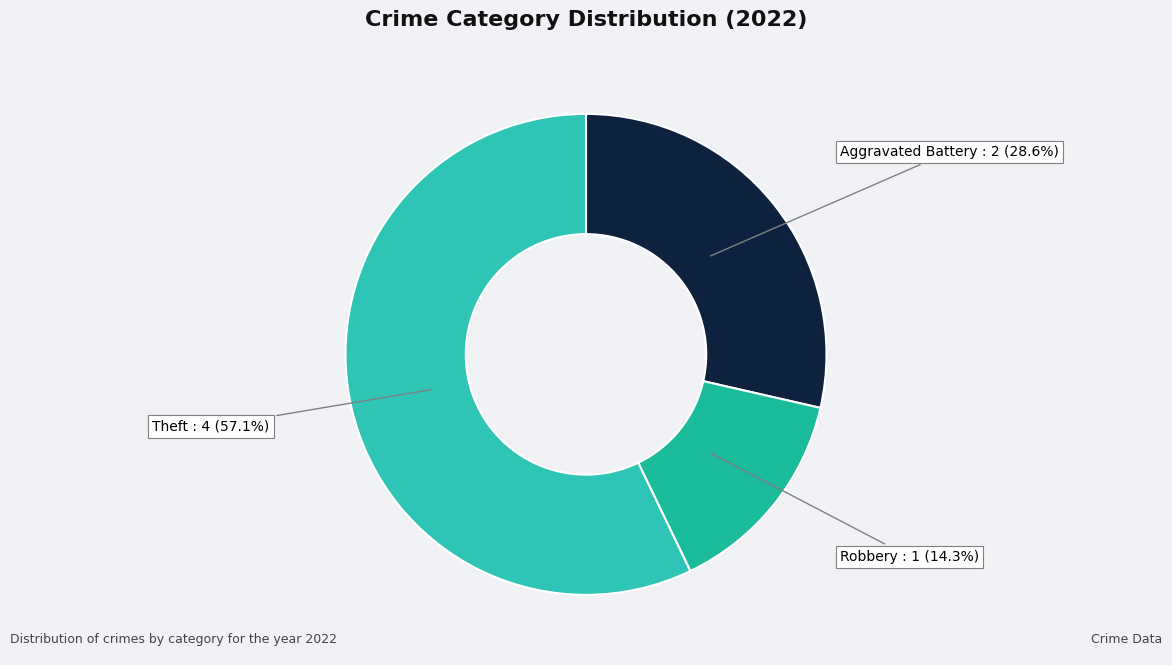

How many segments does this pie chart have?

3